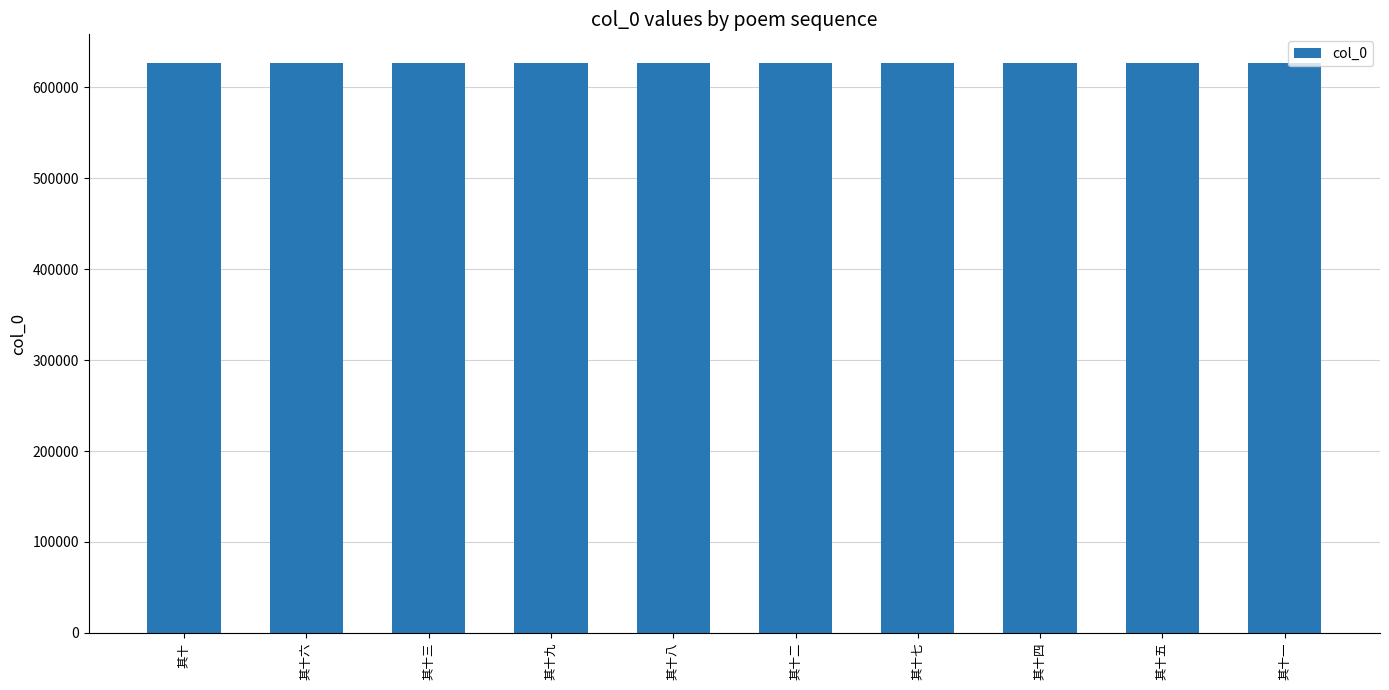

What is the ratio of the value at 其十七 to the value at 其十二?

1.0